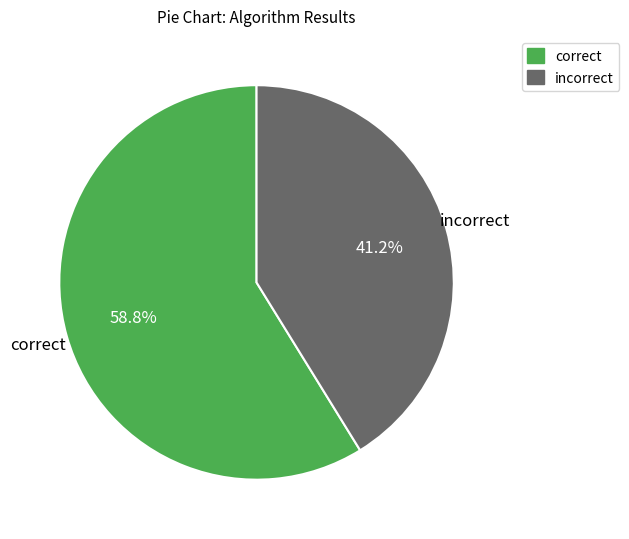

Count the number of slices in the pie.

2